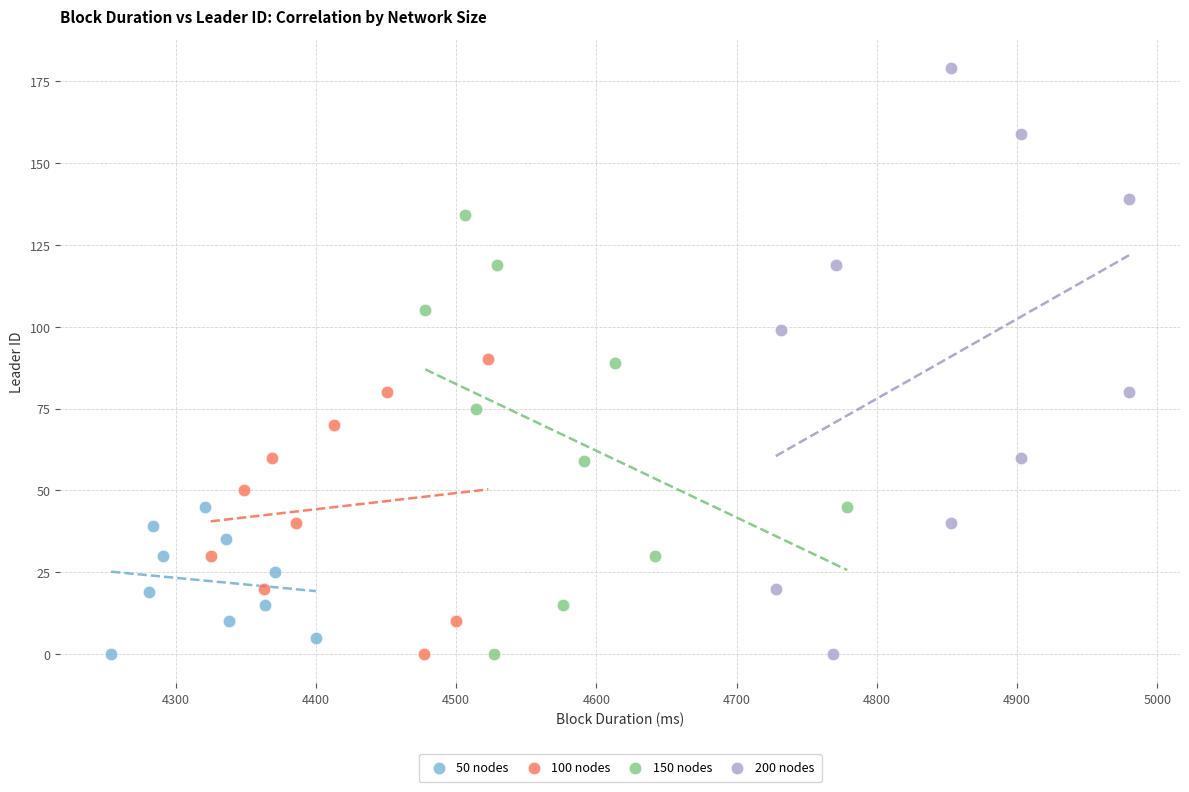

Which series has the largest Y range (max minus min)?

200 nodes